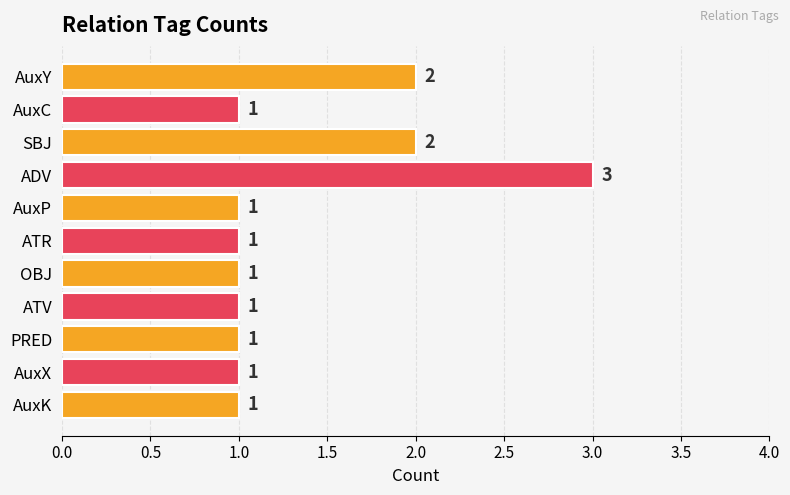

Approximately how many times larger is the value at SBJ compared to PRED?

2.0